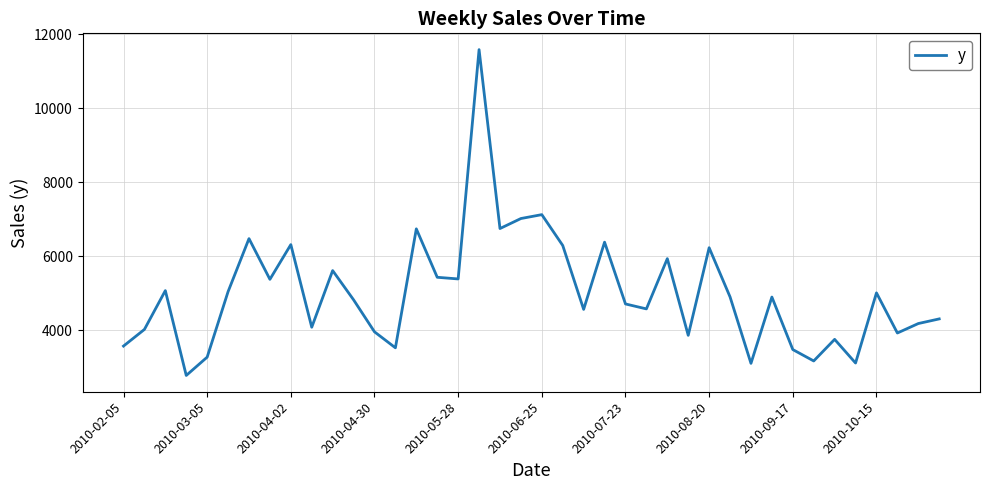

What is the difference between the maximum and minimum values?

8807.0